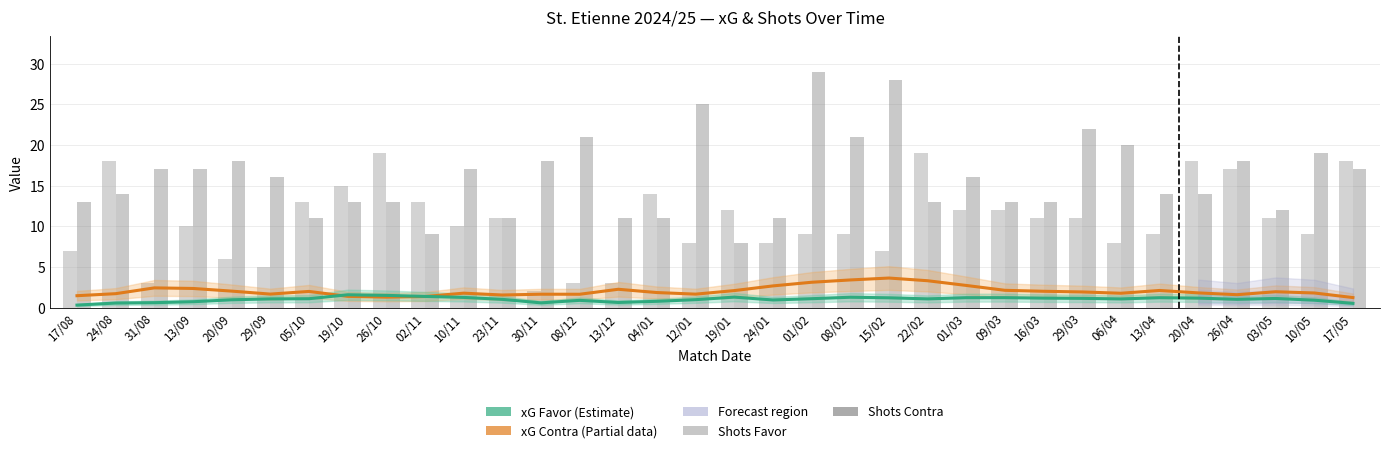

What is the difference between the Shots Favor values at 26/10 and 29/09?

14.0